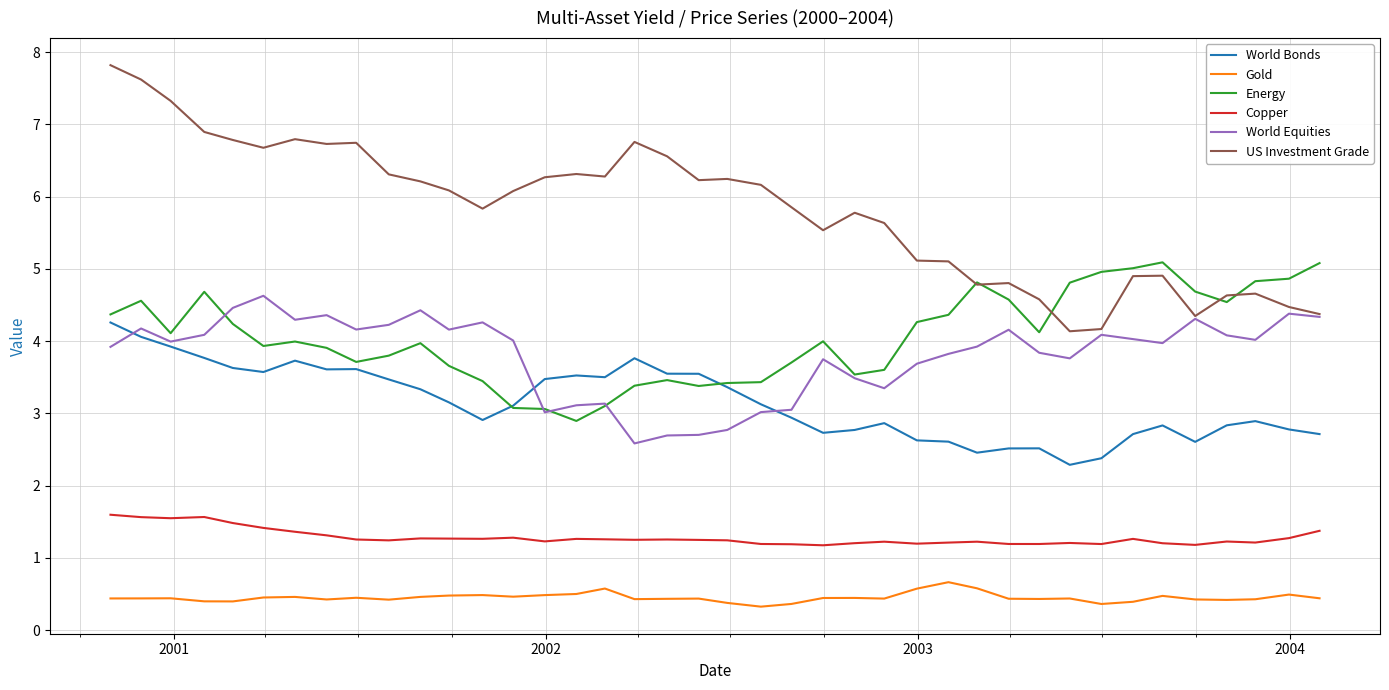

What is the greatest value displayed?

7.8